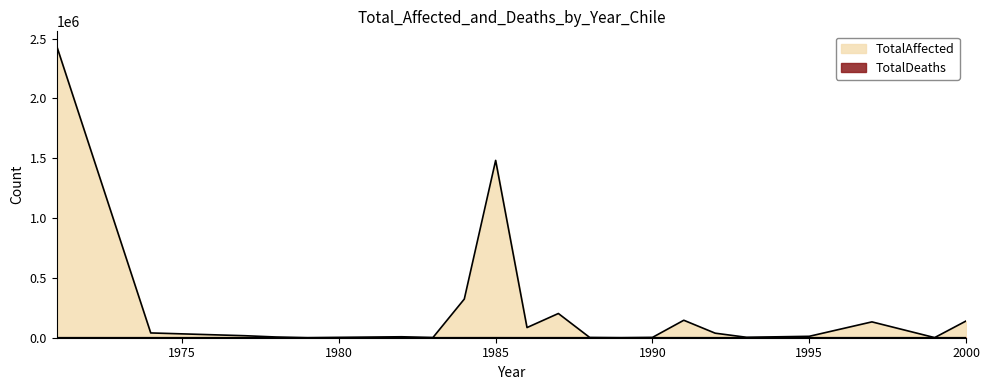

Does the chart display data point markers on the line(s)?

No